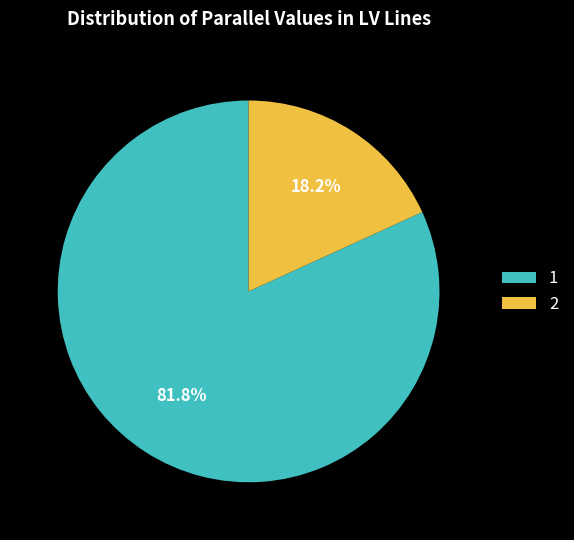

Between 1 and 2, which is larger?

1